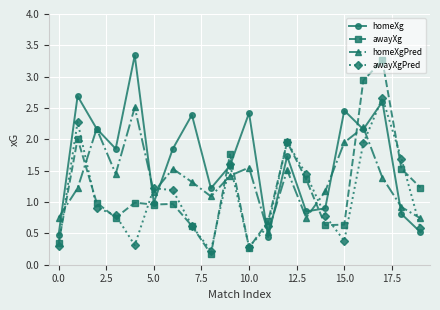

Rank the series by their average value, from highest to lowest.

homeXg, homeXgPred, awayXg, awayXgPred